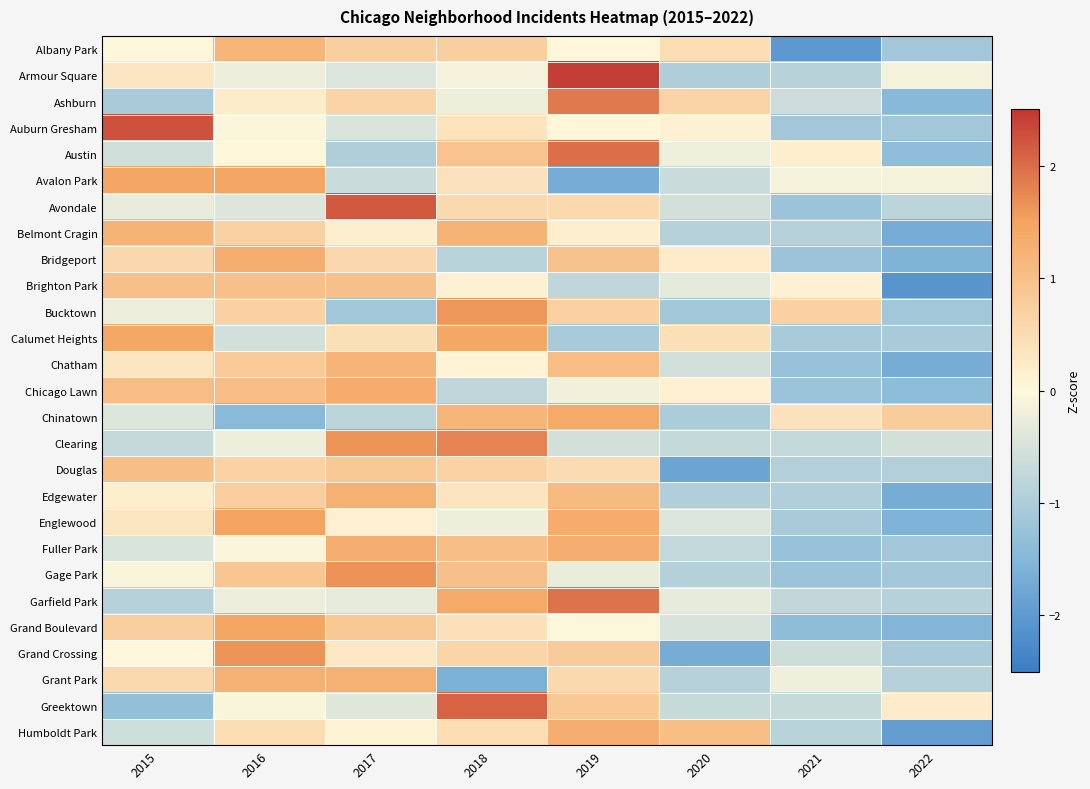

Rank the series by their maximum value, from highest to lowest.

Armour Square, Auburn Gresham, Avondale, Greektown, Austin, Garfield Park, Ashburn, Clearing, Gage Park, Grand Crossing, Bucktown, Englewood, Grand Boulevard, Avalon Park, Calumet Heights, Chinatown, Chicago Lawn, Bridgeport, Fuller Park, Humboldt Park, Edgewater, Grant Park, Belmont Cragin, Chatham, Albany Park, Douglas, Brighton Park